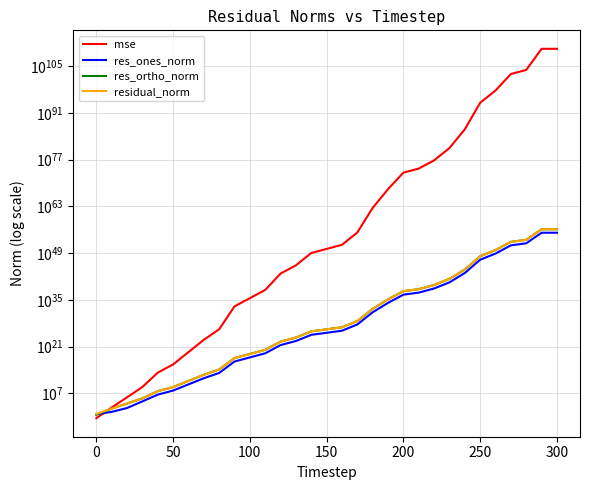

Rank the series by their maximum value, from highest to lowest.

mse, residual_norm, res_ortho_norm, res_ones_norm